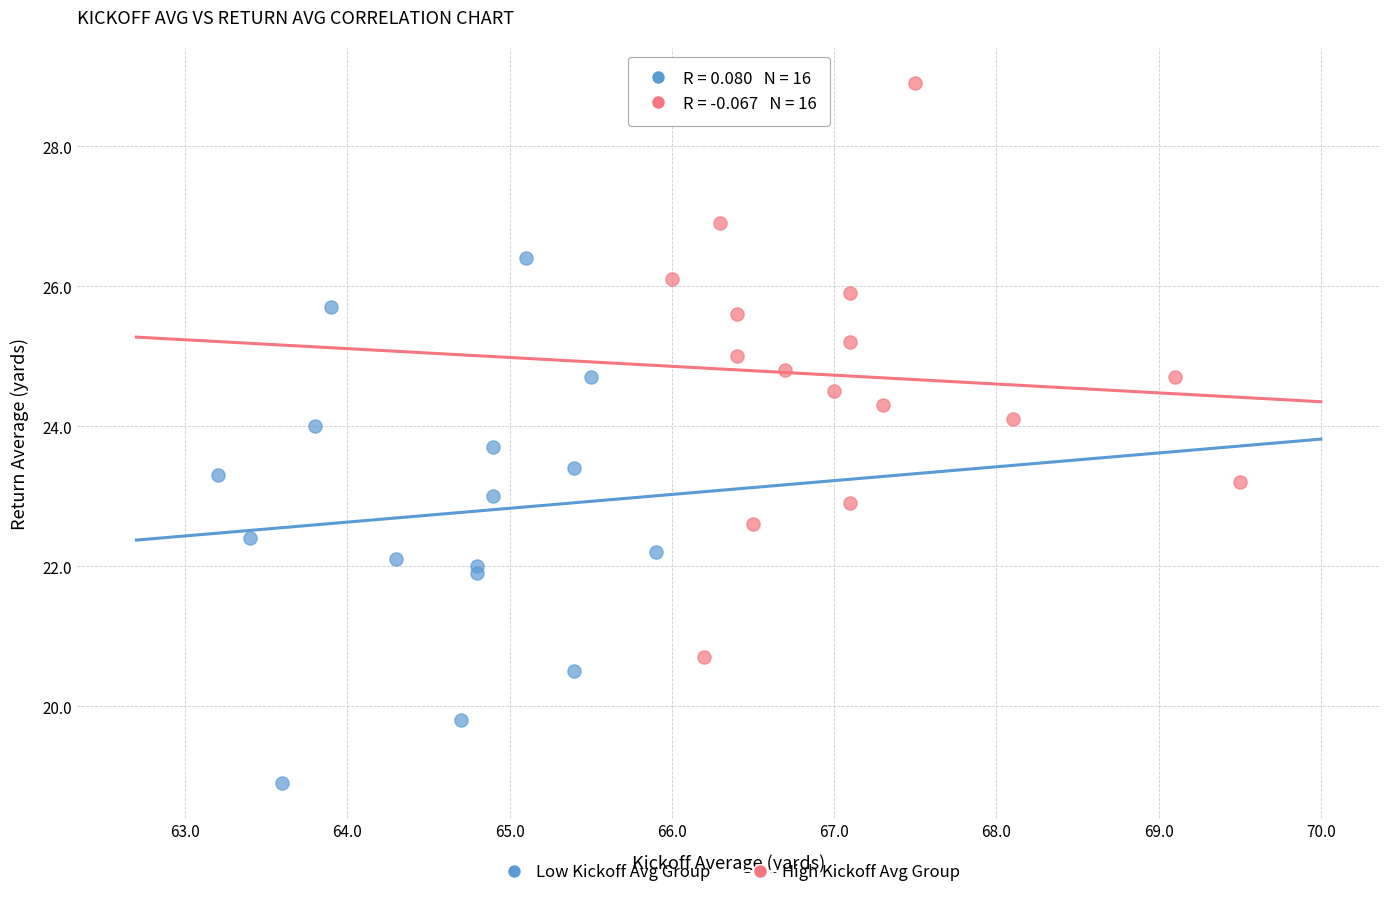

Which series contains the lowest Y value?

Low Kickoff Avg Group